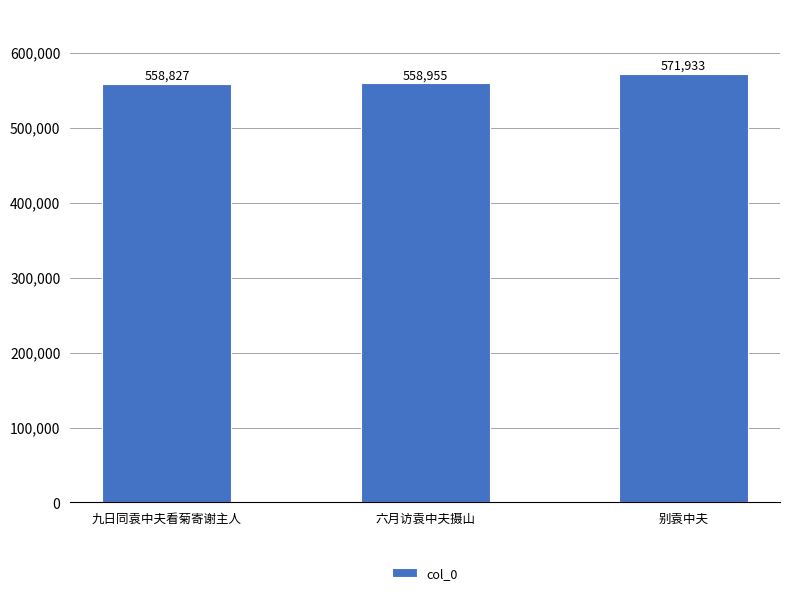

What is the label of the 3rd bar from the right?

九日同袁中夫看菊寄谢主人